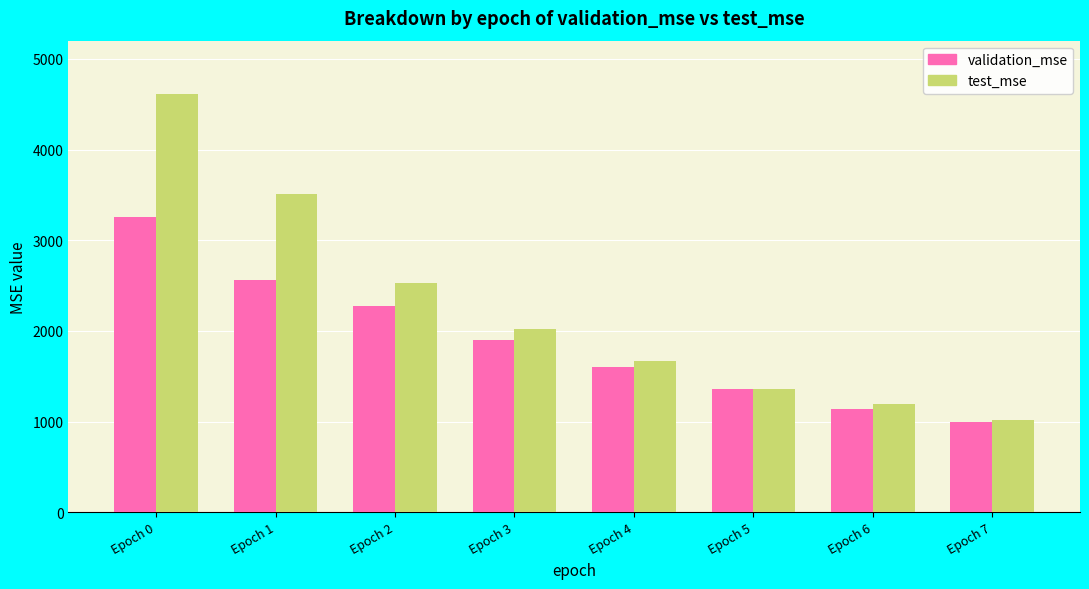

List the series in order of their peak value, lowest first.

validation_mse, test_mse